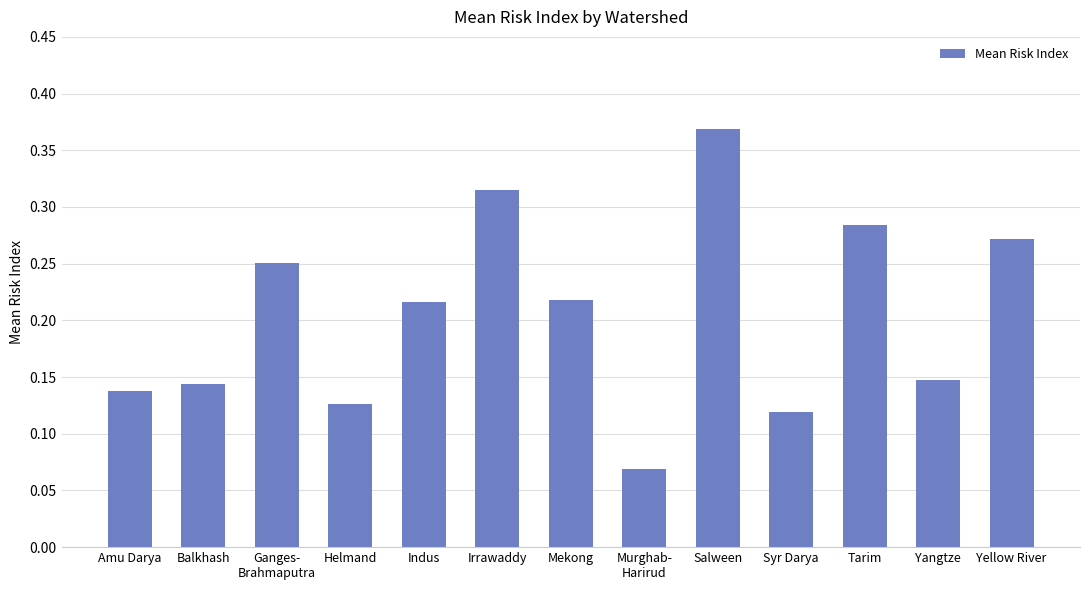

What is the change in value from Indus to Yellow River?

+0.1